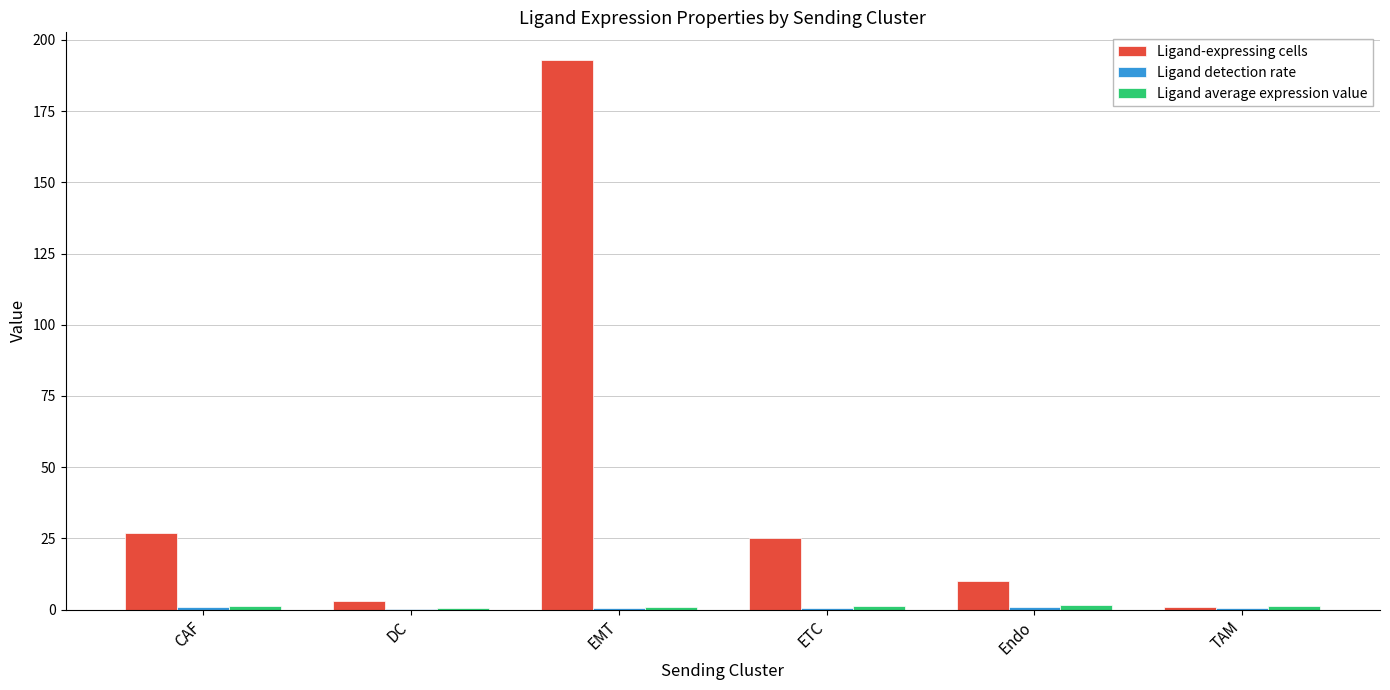

True or false: Ligand-expressing cells has a value of 76.5 at EMT.

False